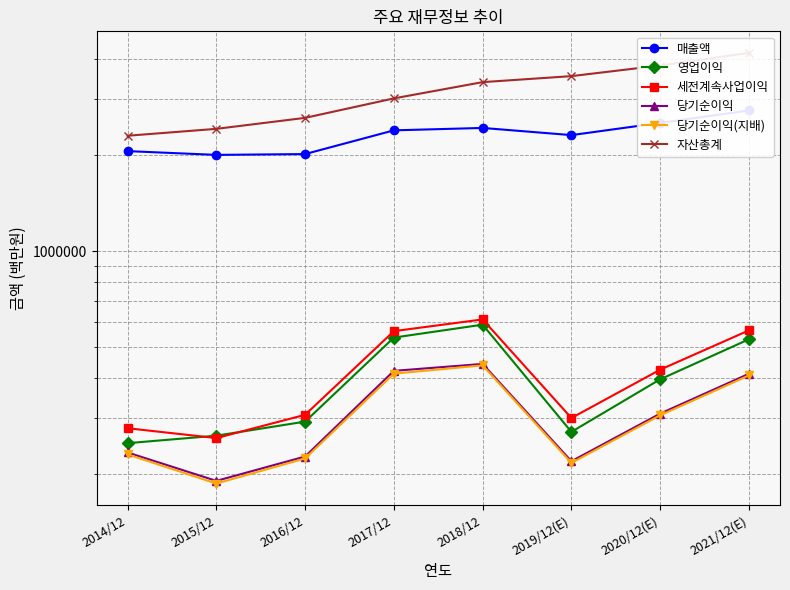

Is it true that 영업이익 equals 396877 at 2020/12(E)?

True